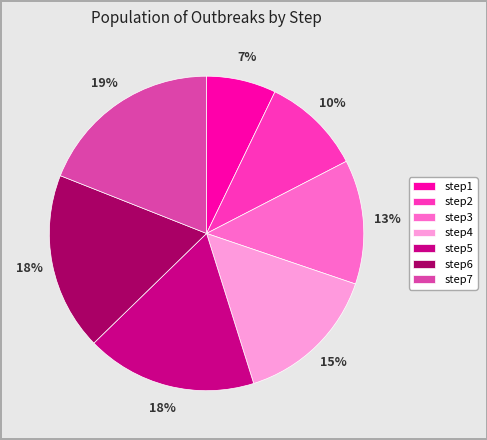

Which slice is the smallest?

step1